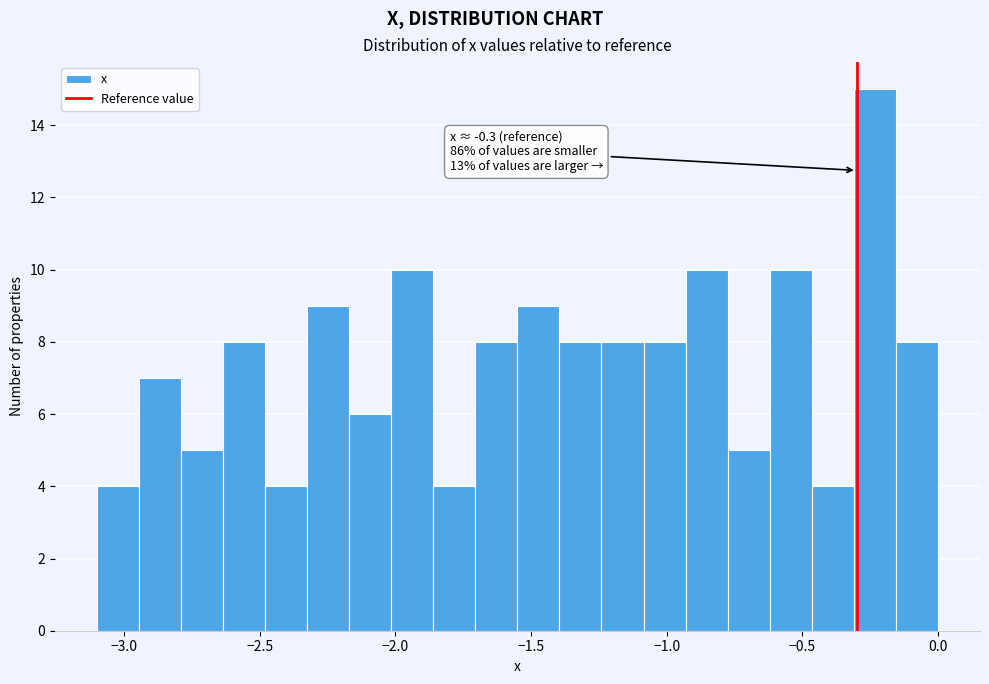

Around what value on the x-axis is the tallest bar? Give the approximate position of its centre, as read against the axis.

-0.25